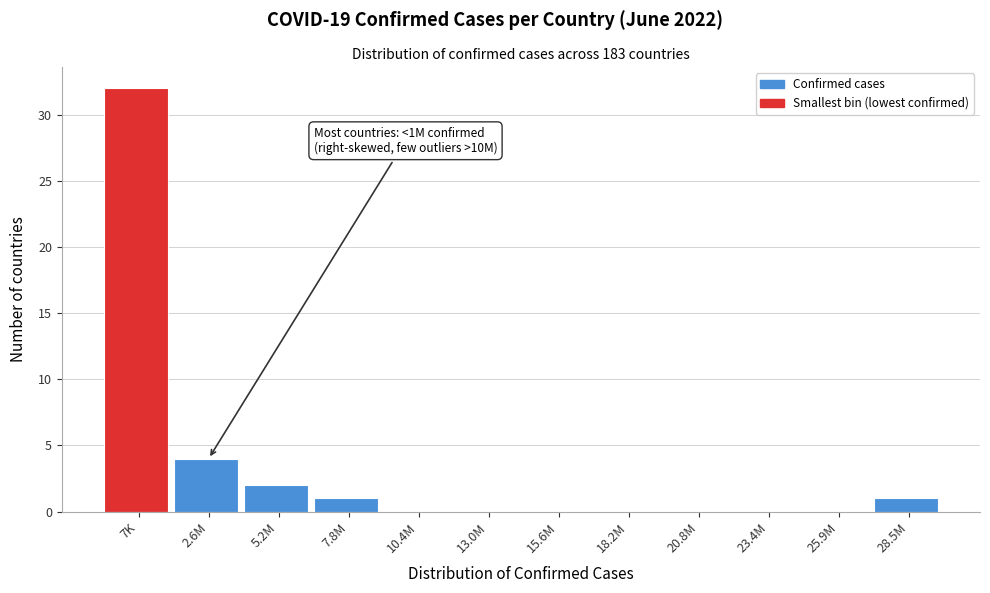

Reading left to right, what are all the values shown in this chart?

7K=32	2.6M=4	5.2M=2	7.8M=1	10.4M=0	13.0M=0	15.6M=0	18.2M=0	20.8M=0	23.4M=0	25.9M=0	28.5M=1